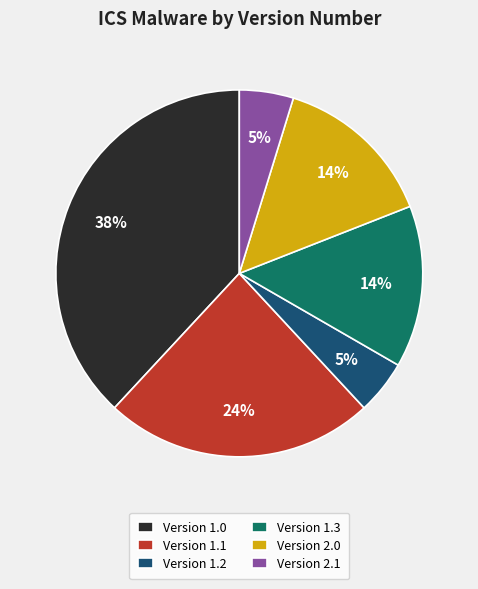

Combined, do Version 1.1 and Version 2.1 account for over 50%?

No